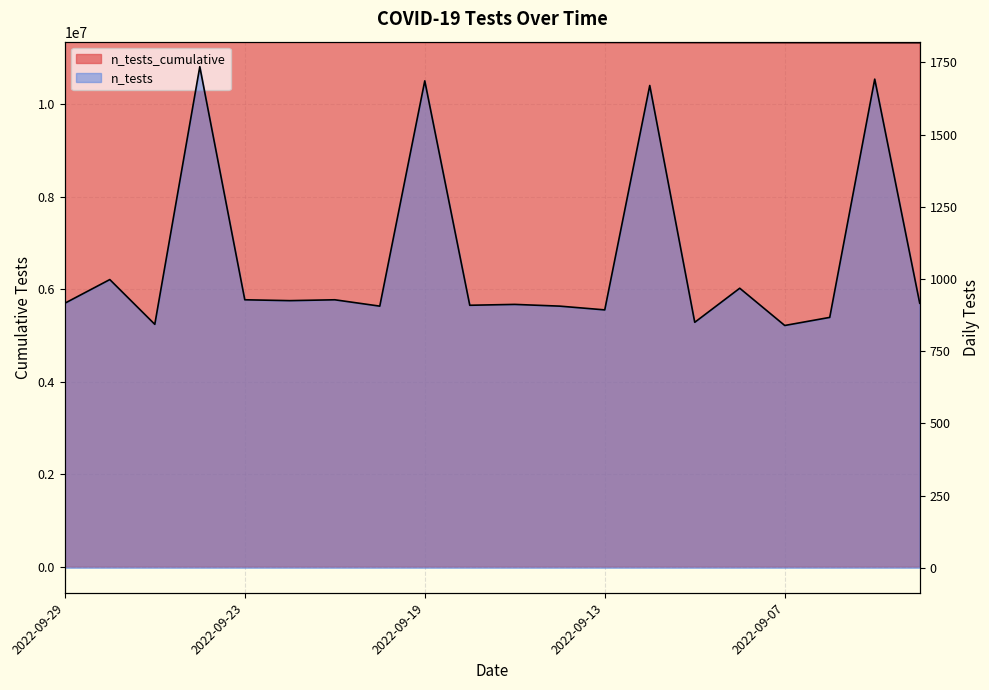

Rank the series by their average value, from highest to lowest.

n_tests_cumulative, n_tests